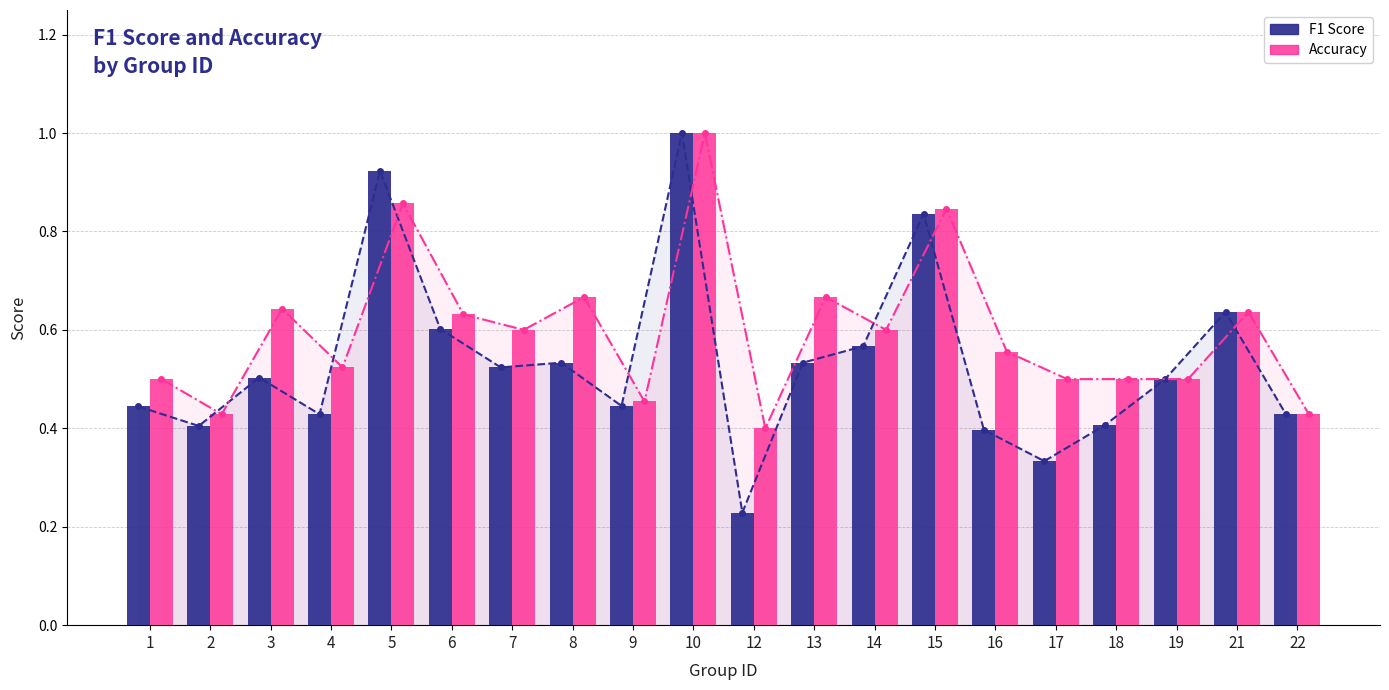

Reading left to right, transcribe all the data shown in this chart.

f1: 1=0.4	2=0.4	3=0.5	4=0.4	5=0.9	6=0.6	7=0.5	8=0.5	9=0.4	10=1.0	12=0.2	13=0.5	14=0.6	15=0.8	16=0.4	17=0.3	18=0.4	19=0.5	21=0.6	22=0.4
accuracy: 1=0.5	2=0.4	3=0.6	4=0.5	5=0.9	6=0.6	7=0.6	8=0.7	9=0.5	10=1.0	12=0.4	13=0.7	14=0.6	15=0.8	16=0.6	17=0.5	18=0.5	19=0.5	21=0.6	22=0.4